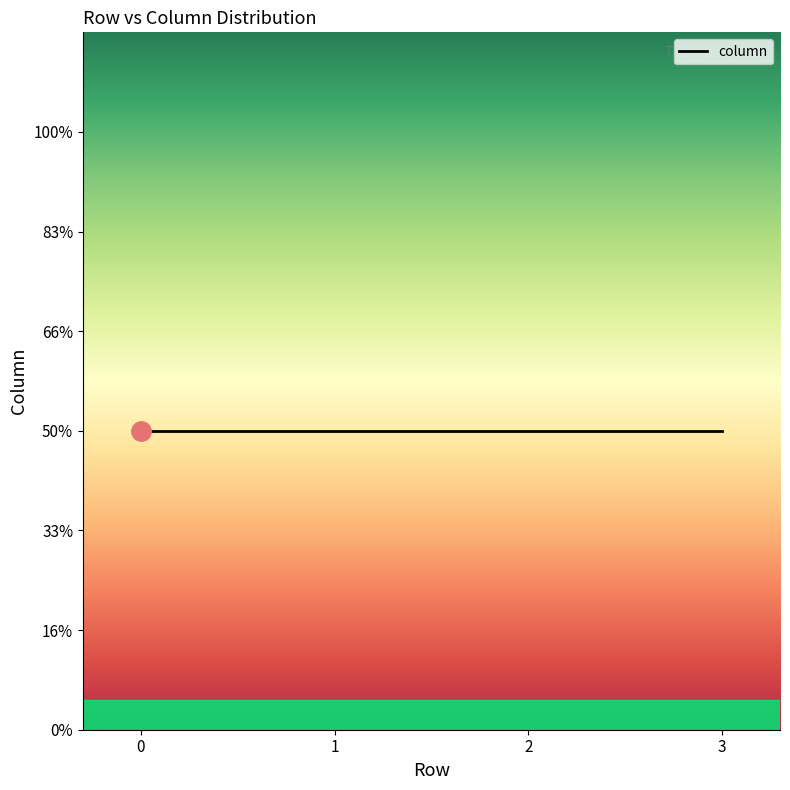

Between 3 and 2, which is larger?

2